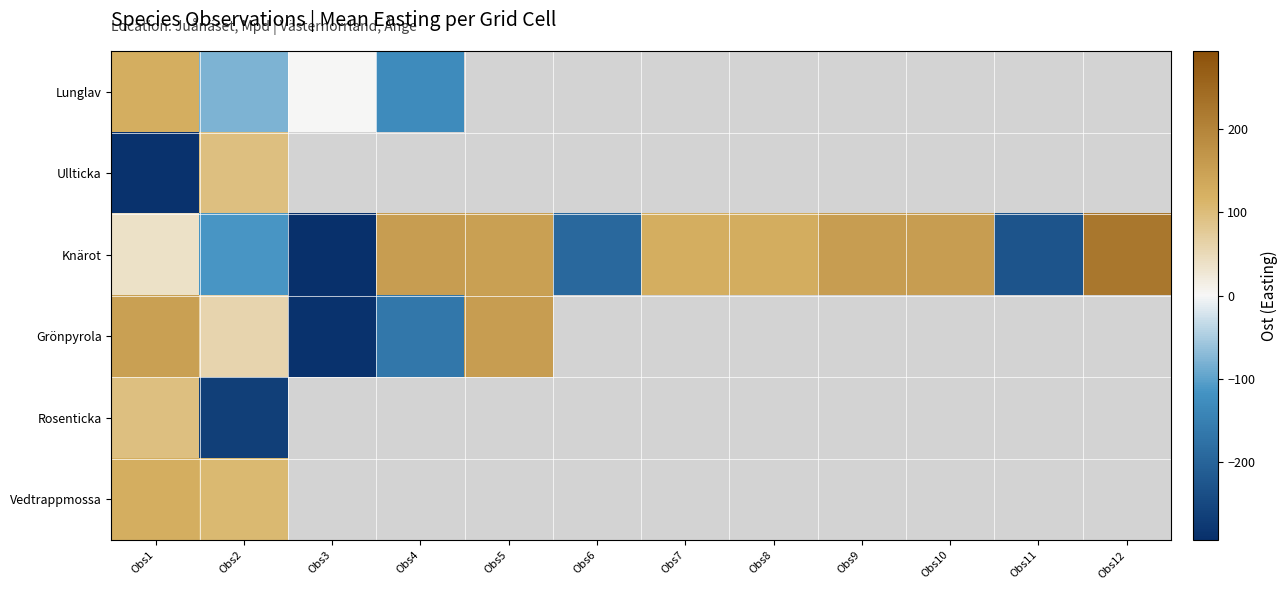

How many values in Knärot are below zero?

4